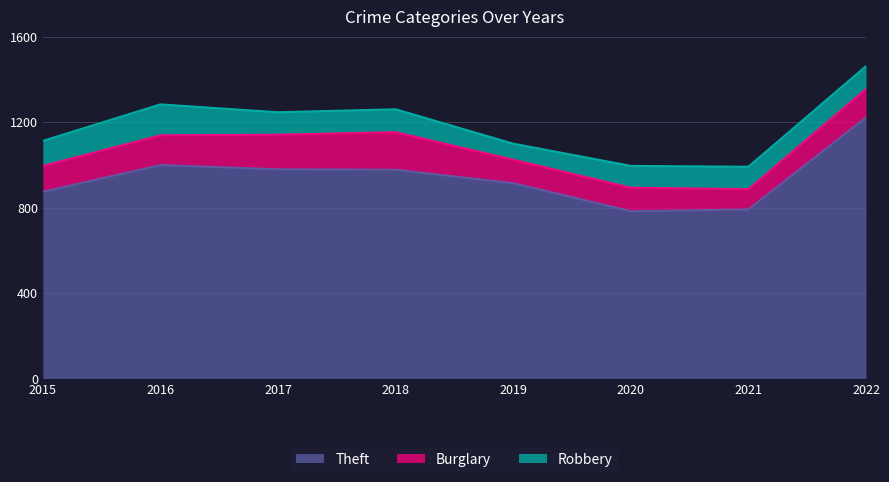

True or false: Robbery and Theft cross at least once.

False